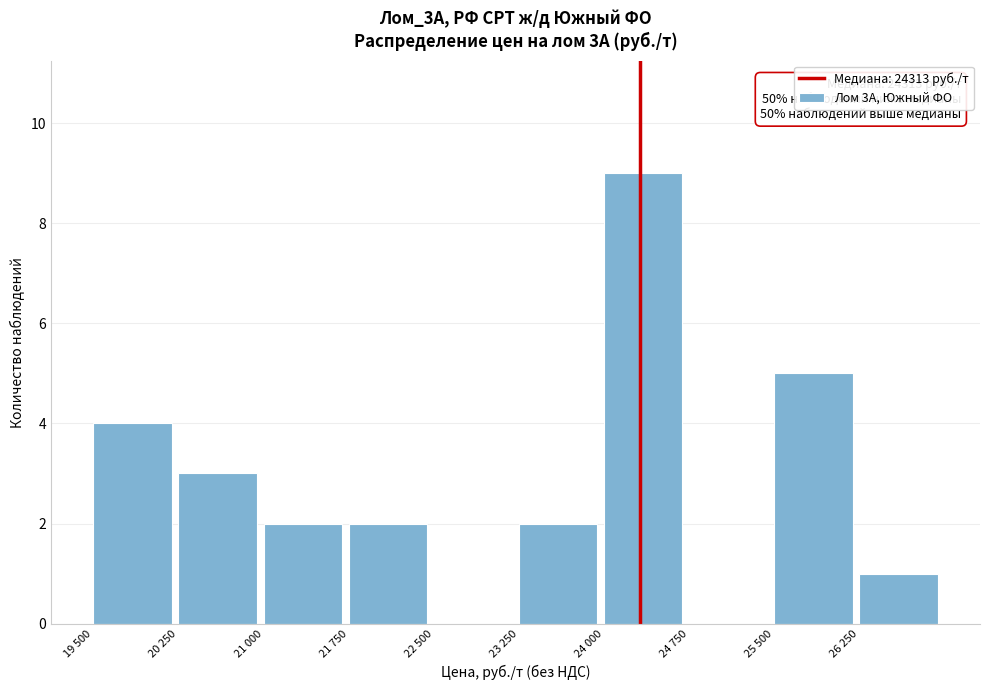

Reading left to right, list all the values displayed in this chart.

19 500=4	20 250=3	21 000=2	21 750=2	22 500=0	23 250=2	24 000=9	24 750=0	25 500=5	26 250=1